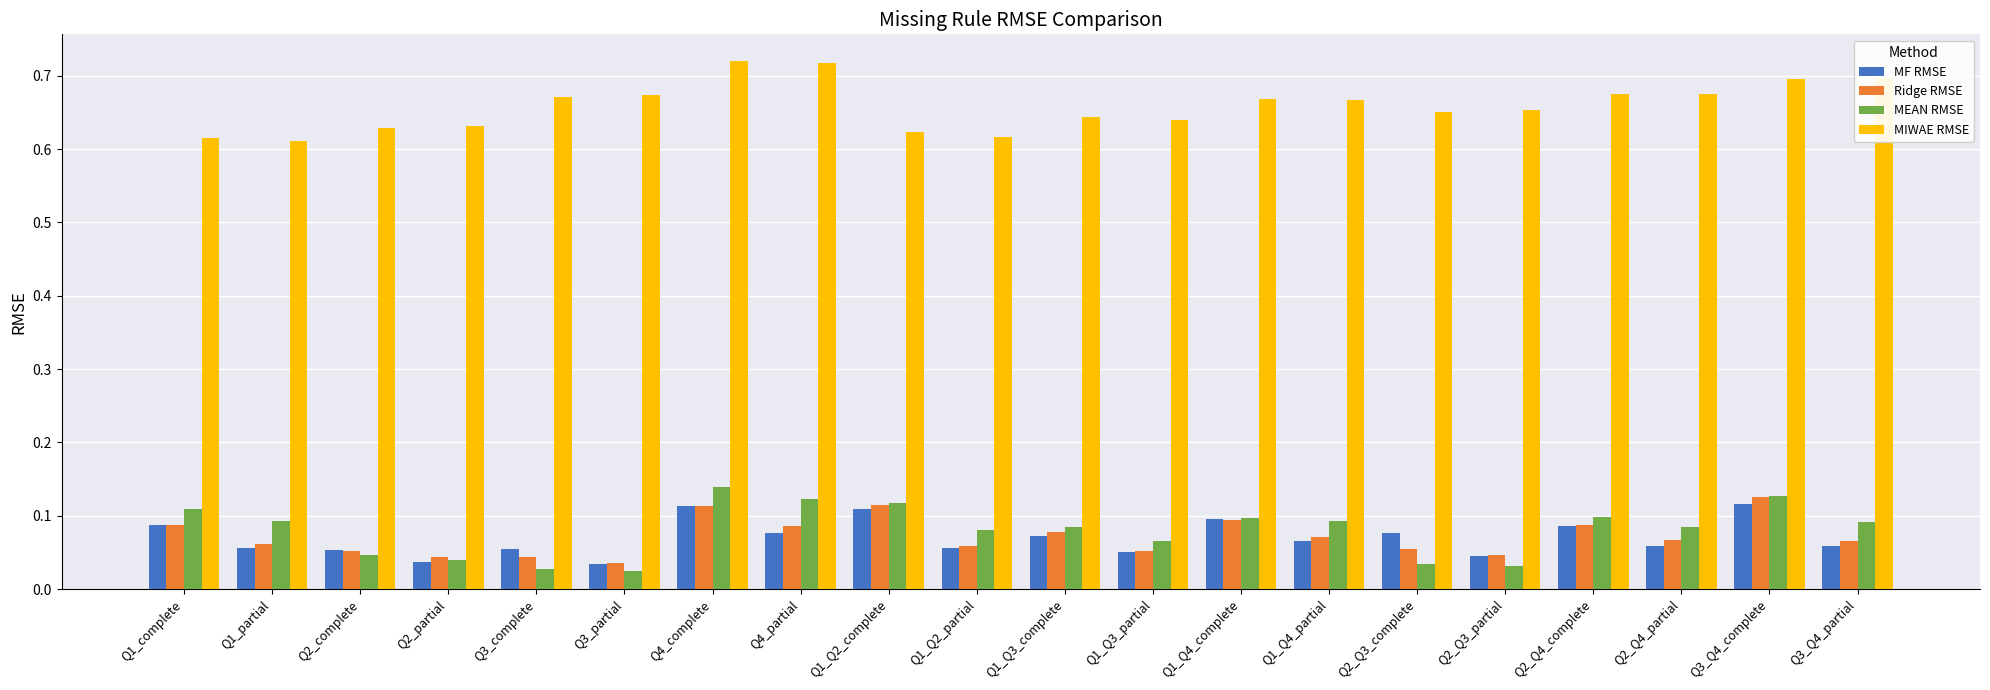

How many data points does each series have?

20